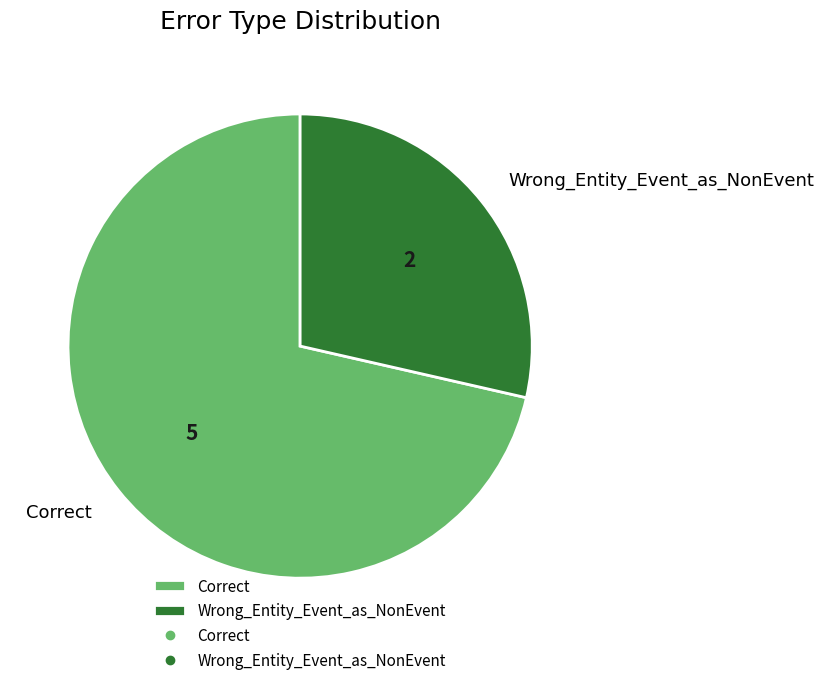

Count the number of slices in the pie.

2